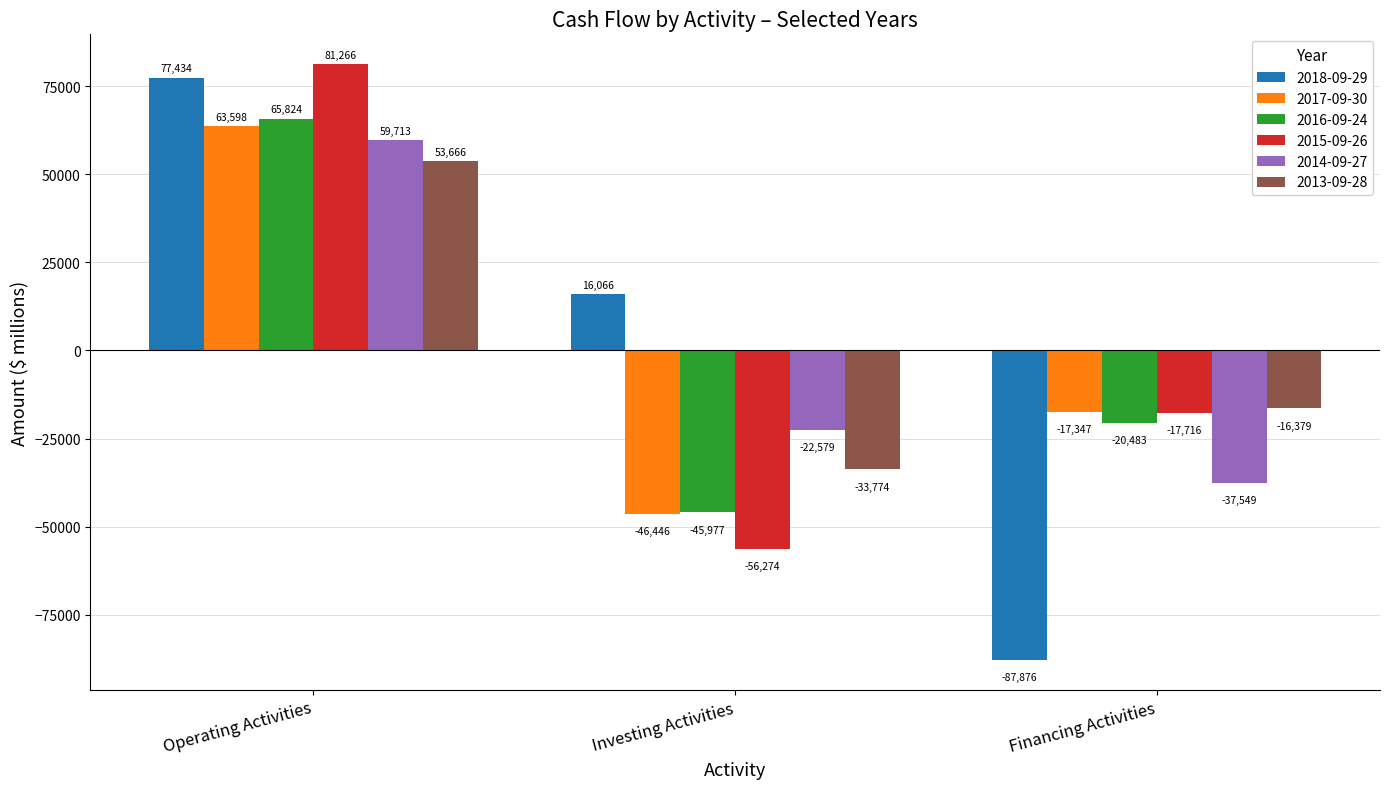

What is the difference between the 2018-09-29 values at Operating Activities and Investing Activities?

61368